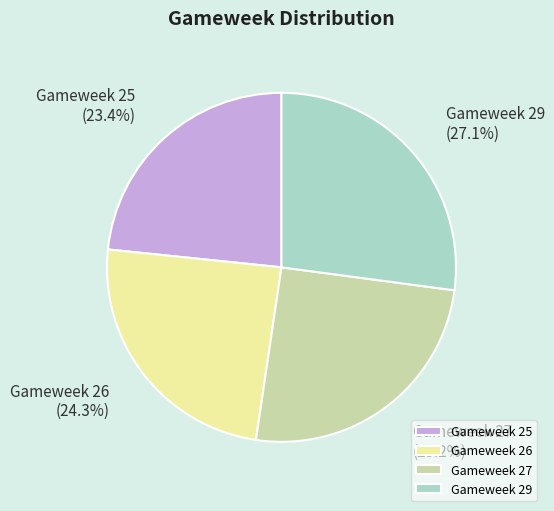

How many segments does this pie chart have?

4